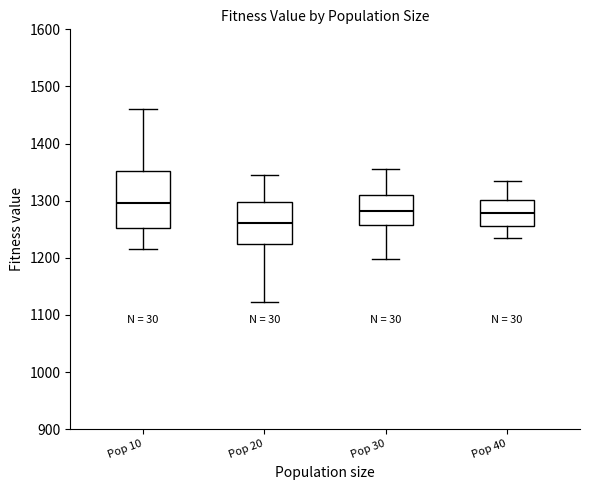

Reading left to right, read every box against the y-axis: the position of its median line, the range the box covers, and the ends of its whiskers. The values are not printed on the chart, so give them approximately, as read against the axis.

Pop 10: median 1300, box 1250 to 1350, whiskers 1220 to 1460
Pop 20: median 1260, box 1220 to 1300, whiskers 1120 to 1350
Pop 30: median 1280, box 1260 to 1310, whiskers 1200 to 1360
Pop 40: median 1280, box 1260 to 1300, whiskers 1230 to 1330